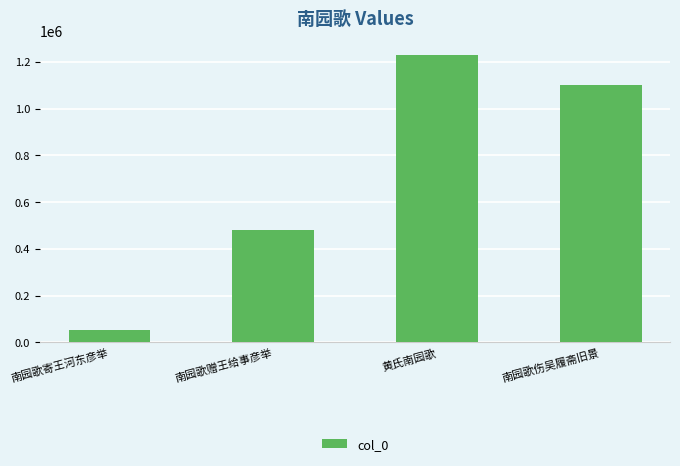

Reading left to right, list all the values displayed in this chart.

54096	482499	1227353	1102516